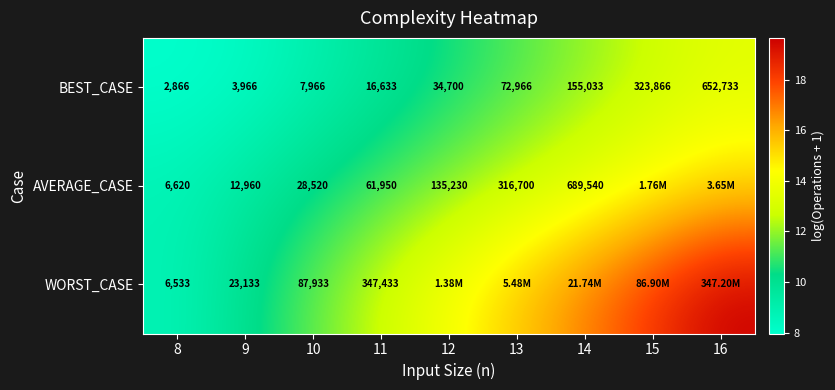

At 9, list the series in order from largest to smallest.

WORST_CASE, AVERAGE_CASE, BEST_CASE